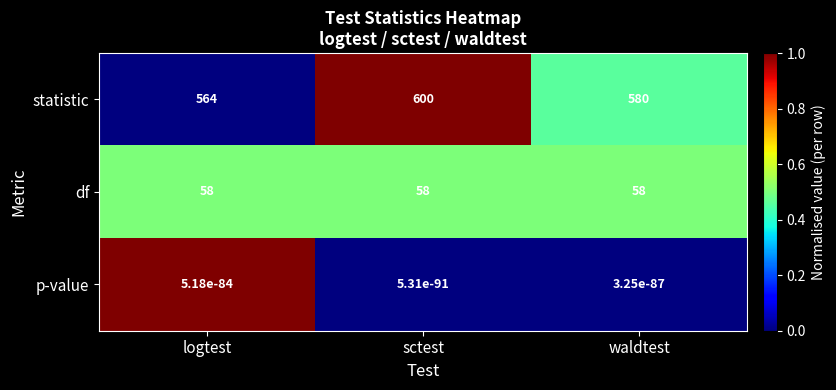

What is the maximum value shown in the chart?

600.0